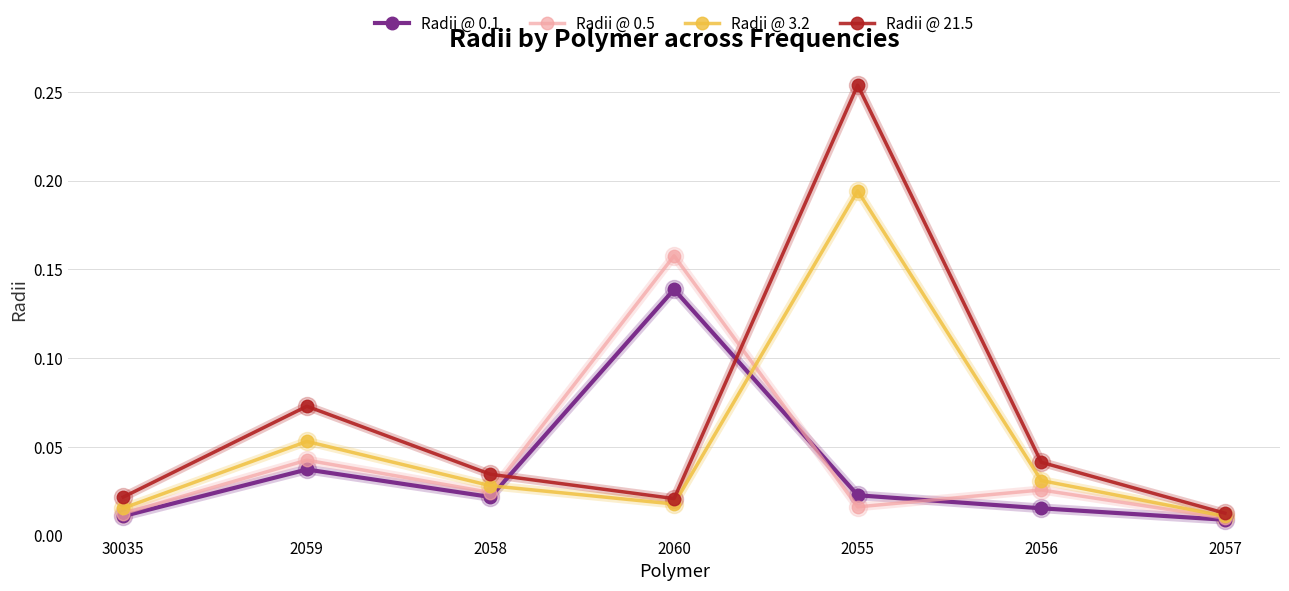

Does the chart display data point markers on the line(s)?

Yes